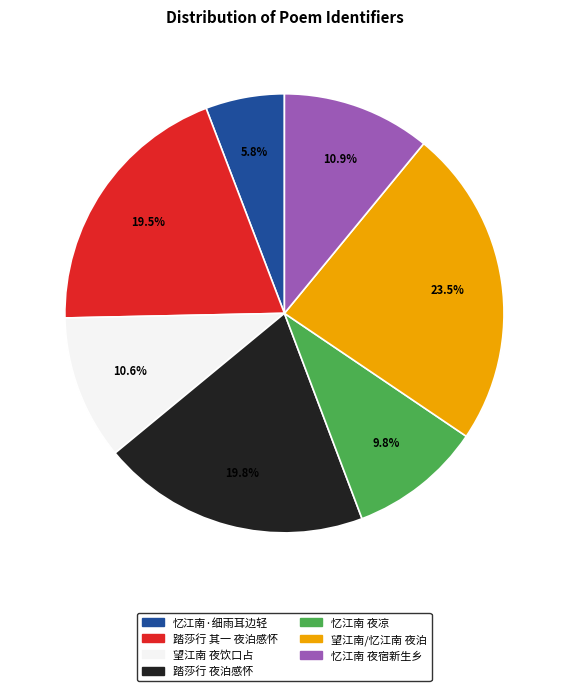

Is there a majority slice in this chart?

No